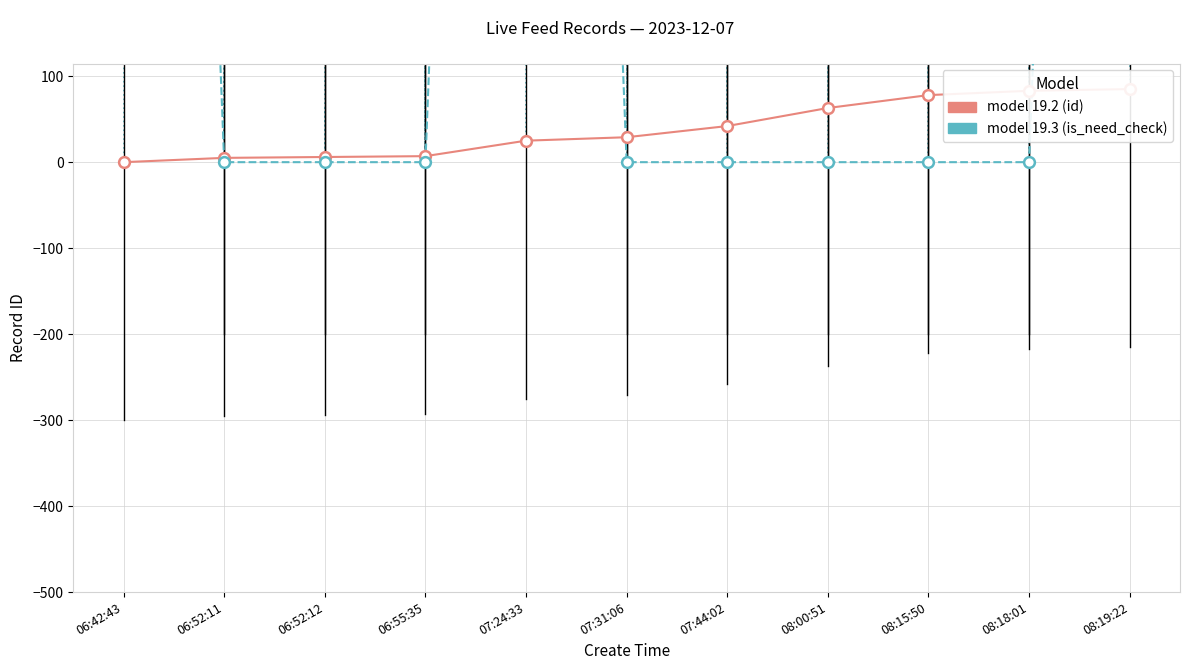

Which series contains the highest Y value?

model 19.3 (is_need_check)